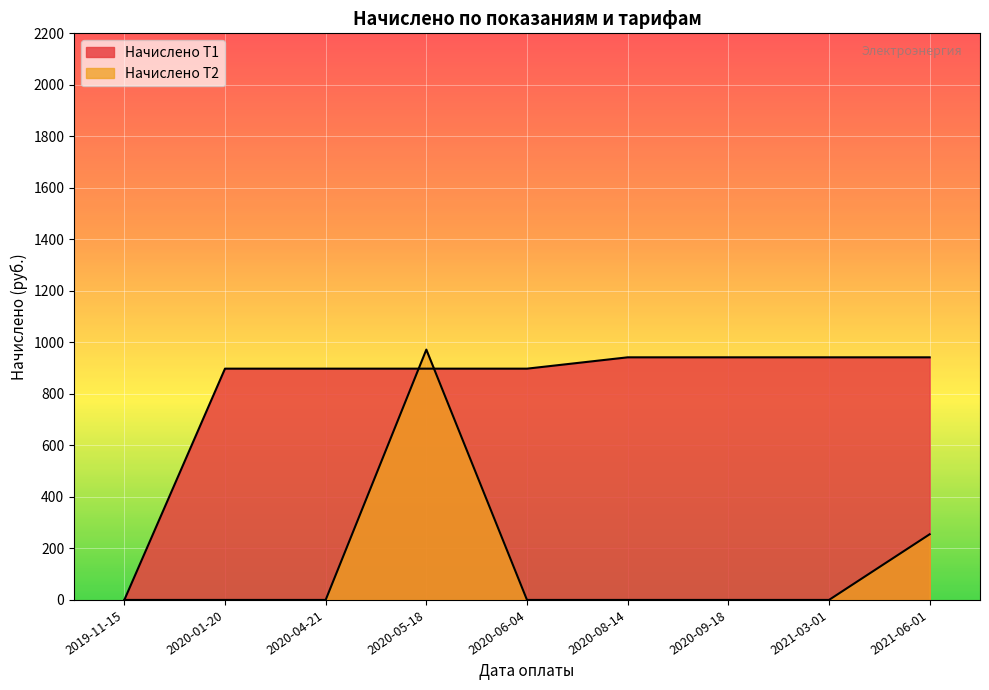

Rank the series by their average value, from highest to lowest.

Начислено Т1, Начислено Т2